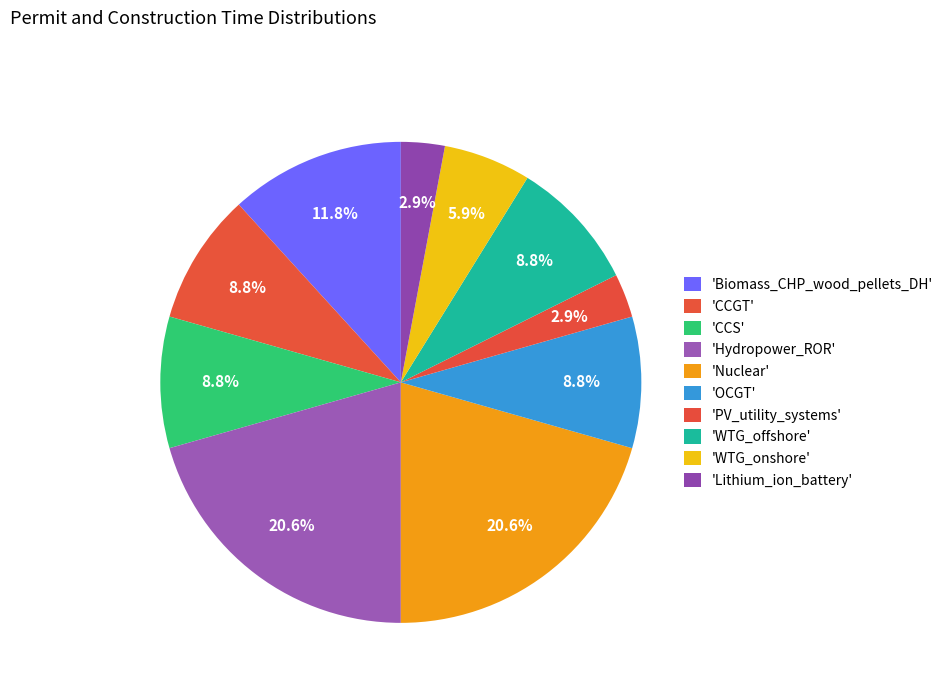

Does any single category account for the majority?

No